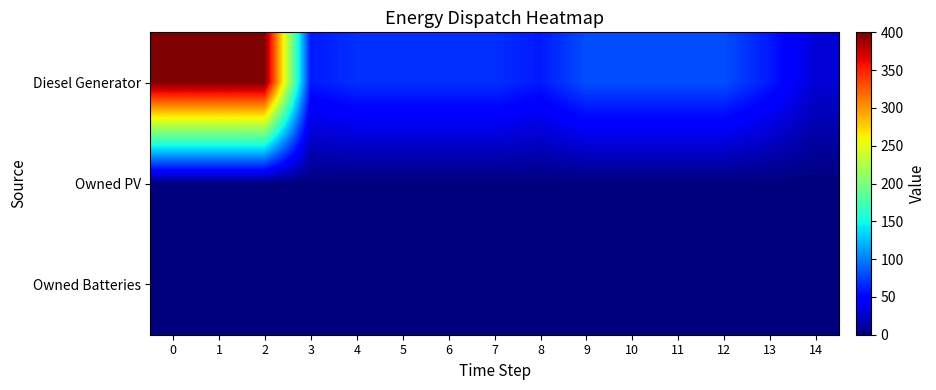

Reading right to left, what are all the values shown in this chart?

Diesel Generator: 14=30	13=60	12=81	11=81	10=81	9=81	8=60	7=69	6=69	5=69	4=69	3=60	2=400	1=400	0=400
Owned PV: 14=0	13=0	12=0	11=0	10=0	9=0	8=0	7=0	6=0	5=0	4=0	3=0	2=0	1=0	0=0
Owned Batteries: 14=0	13=0	12=0	11=0	10=0	9=0	8=0	7=0	6=0	5=0	4=0	3=0	2=0	1=0	0=0